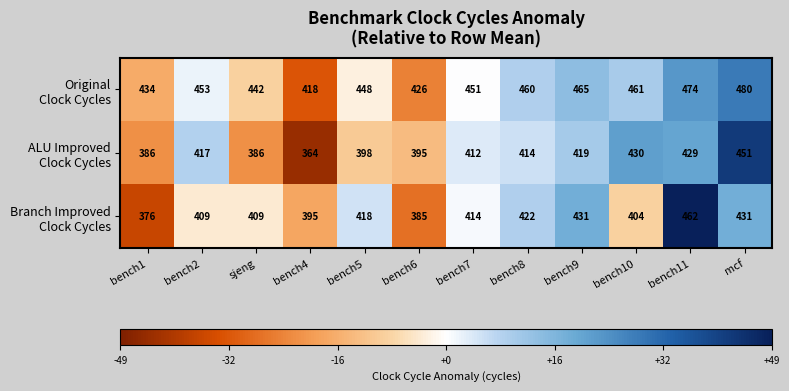

At which category is the sum across all series the highest?

bench11